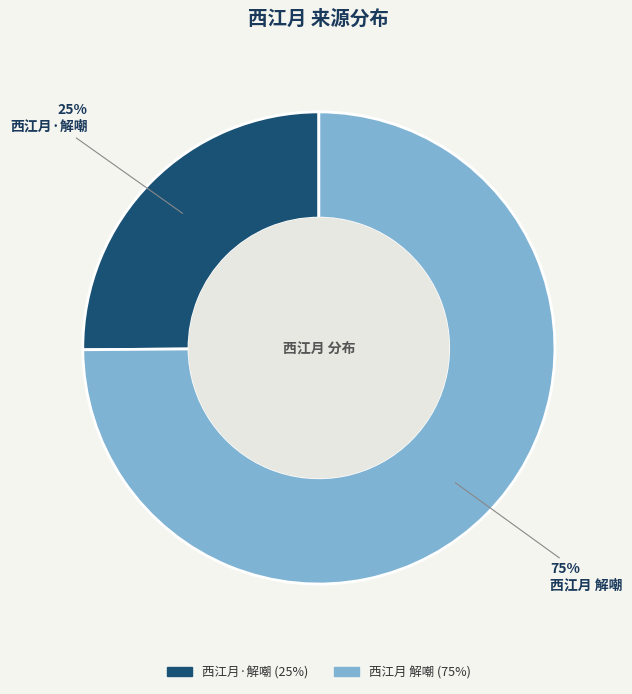

Which slice is the smallest?

西江月·解嘲